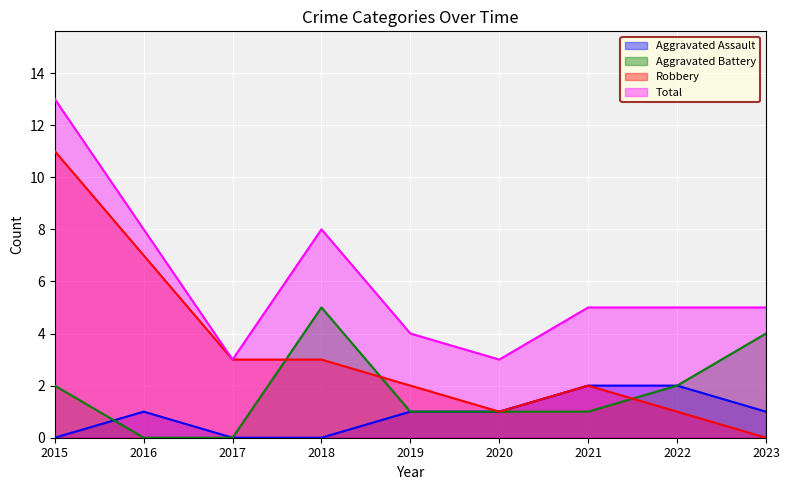

At which category is the sum across all series the highest?

2015